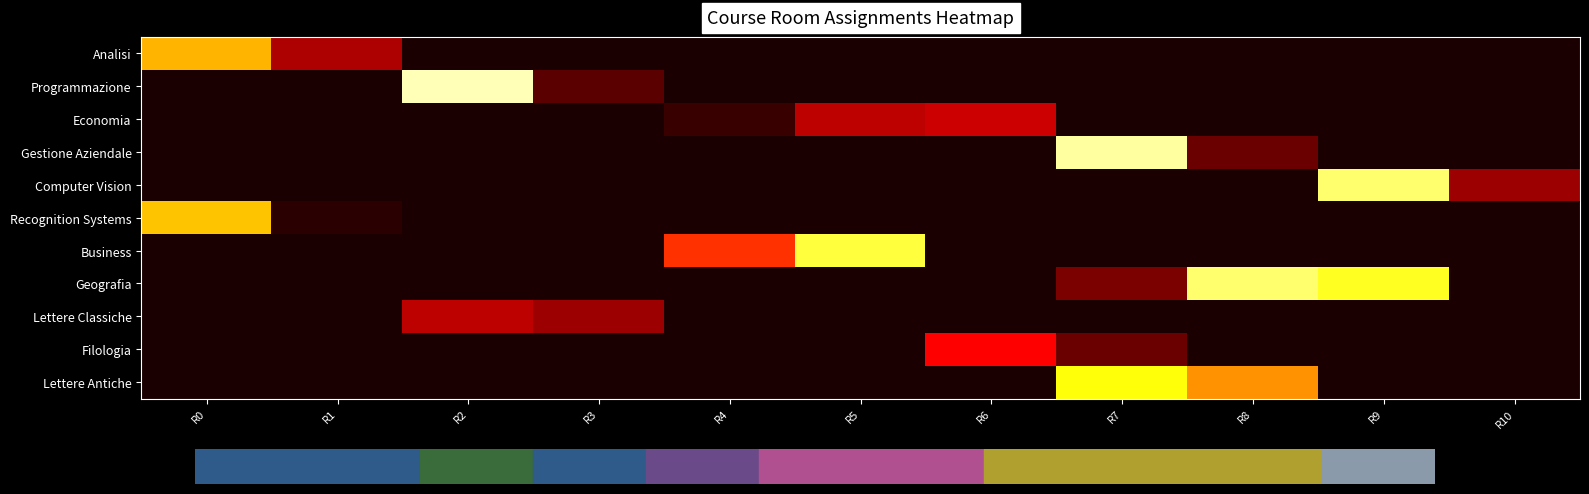

Reading left to right, list all the values displayed in this chart.

Analisi: R0=27	R1=11	R2=0	R3=0	R4=0	R5=0	R6=0	R7=0	R8=0	R9=0	R10=0
Programmazione: R0=0	R1=0	R2=39	R3=6	R4=0	R5=0	R6=0	R7=0	R8=0	R9=0	R10=0
Economia: R0=0	R1=0	R2=0	R3=0	R4=4	R5=12	R6=13	R7=0	R8=0	R9=0	R10=0
Gestione Aziendale: R0=0	R1=0	R2=0	R3=0	R4=0	R5=0	R6=0	R7=38	R8=7	R9=0	R10=0
Computer Vision: R0=0	R1=0	R2=0	R3=0	R4=0	R5=0	R6=0	R7=0	R8=0	R9=36	R10=10
Recognition Systems: R0=28	R1=3	R2=0	R3=0	R4=0	R5=0	R6=0	R7=0	R8=0	R9=0	R10=0
Business: R0=0	R1=0	R2=0	R3=0	R4=19	R5=34	R6=0	R7=0	R8=0	R9=0	R10=0
Geografia: R0=0	R1=0	R2=0	R3=0	R4=0	R5=0	R6=0	R7=8	R8=36	R9=33	R10=0
Lettere Classiche: R0=0	R1=0	R2=12	R3=10	R4=0	R5=0	R6=0	R7=0	R8=0	R9=0	R10=0
Filologia: R0=0	R1=0	R2=0	R3=0	R4=0	R5=0	R6=16	R7=7	R8=0	R9=0	R10=0
Lettere Antiche: R0=0	R1=0	R2=0	R3=0	R4=0	R5=0	R6=0	R7=32	R8=25	R9=0	R10=0